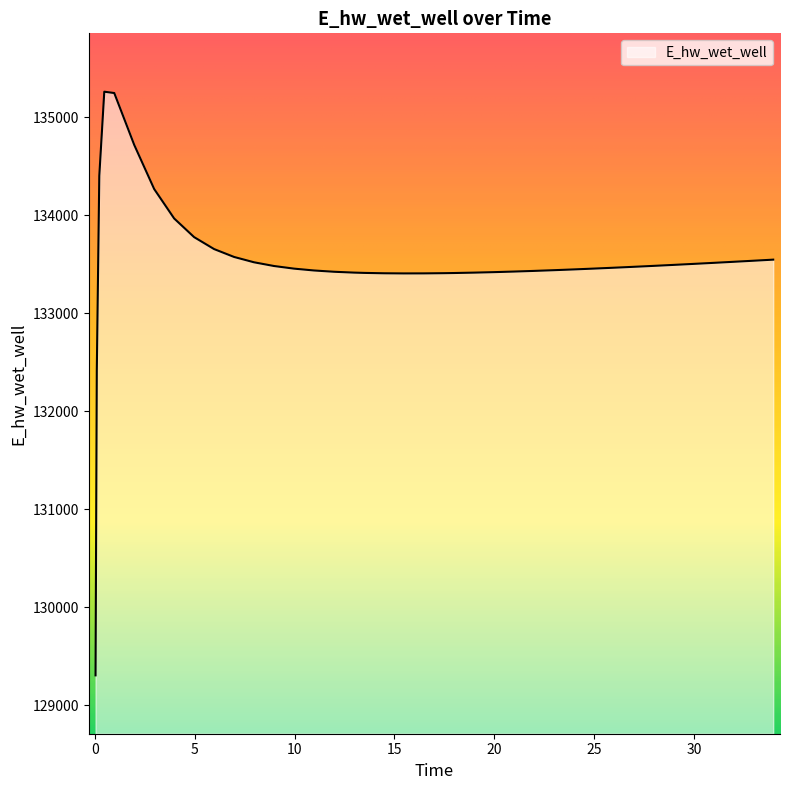

What is the difference between the maximum and minimum values?

5956.3